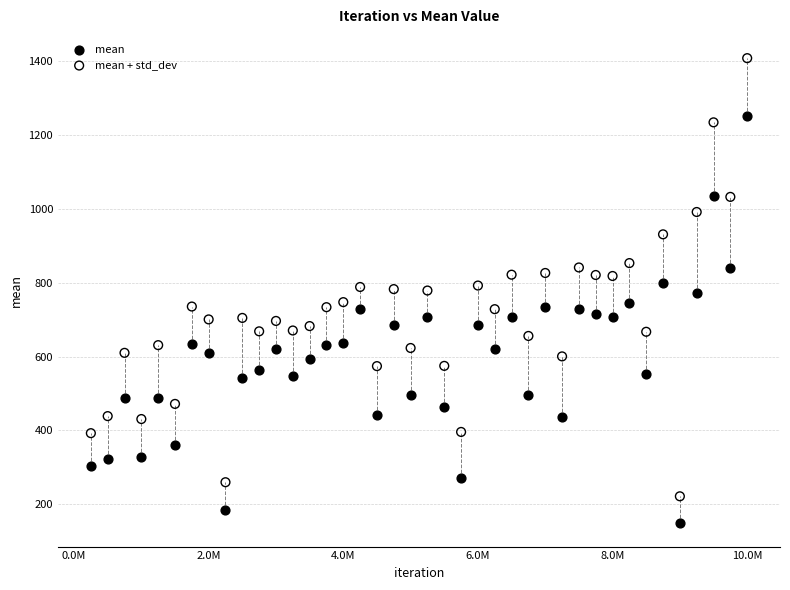

What is the X range (max minus min) for the scatter plot?

9750000.0